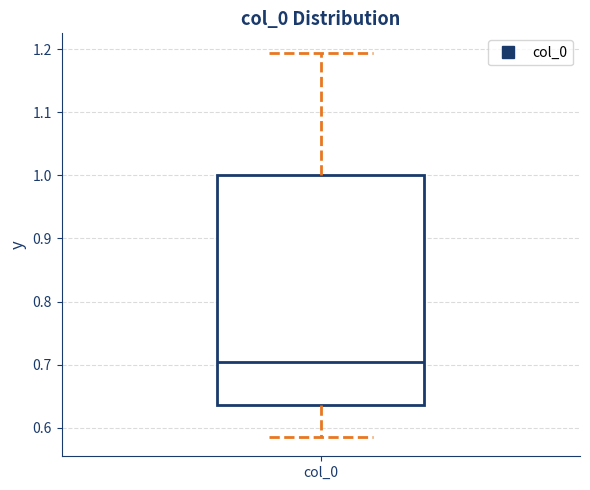

Read this box plot against the y-axis: the position of the median line, the range covered by the box, and the ends of both whiskers. The values are not printed on the chart, so give them approximately, as read against the axis.

median 0.70, box 0.64 to 1.00, whiskers 0.59 to 1.19